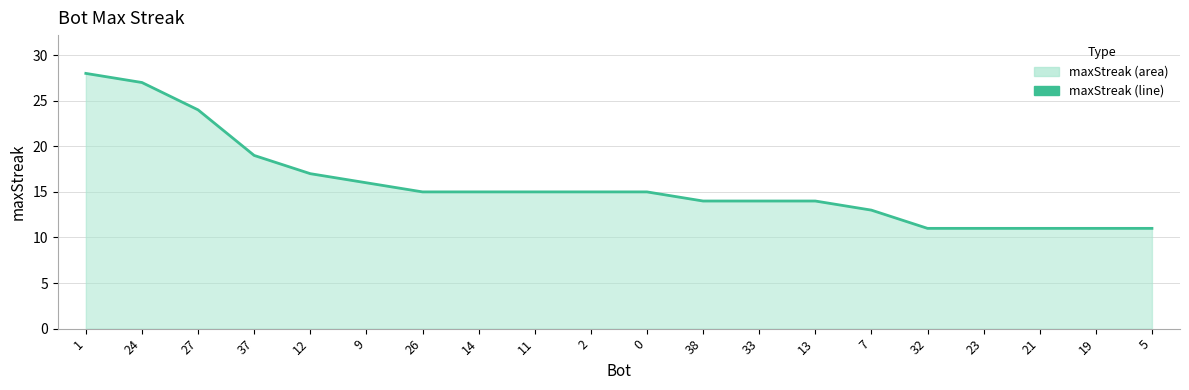

Rank the categories by value from lowest to highest.

32, 23, 21, 19, 5, 7, 38, 33, 13, 26, 14, 11, 2, 0, 9, 12, 37, 27, 24, 1